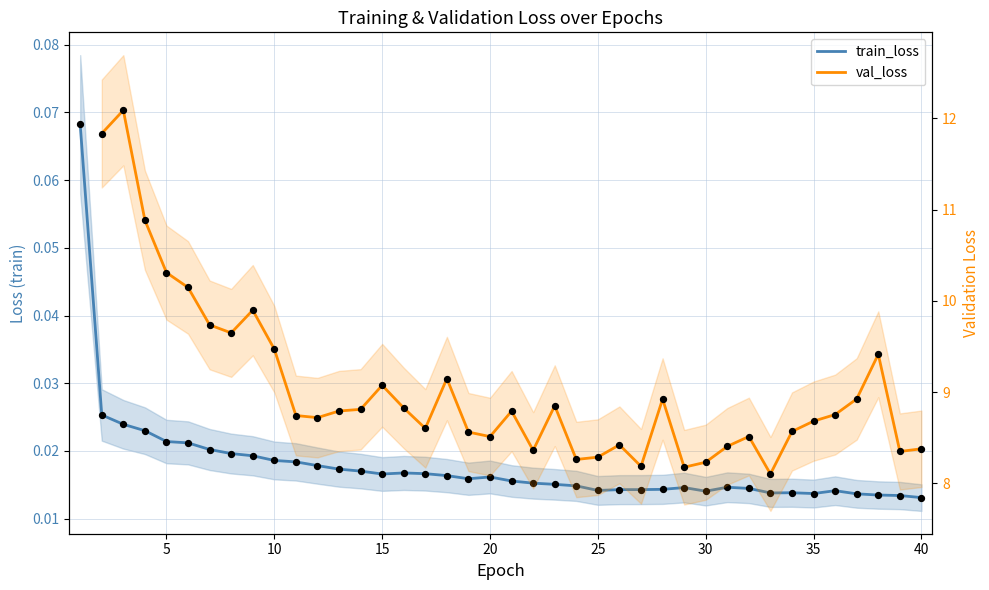

Which has a higher value, 28 or 20?

20